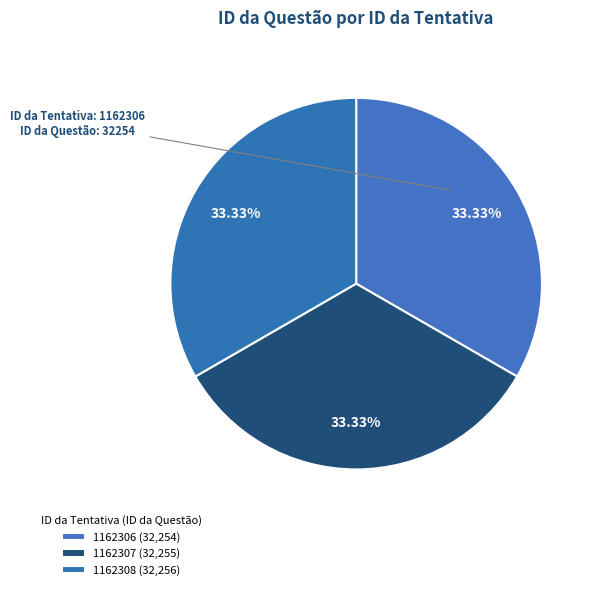

Combined, what portion of the pie is 1162306 and 1162307?

66.7%